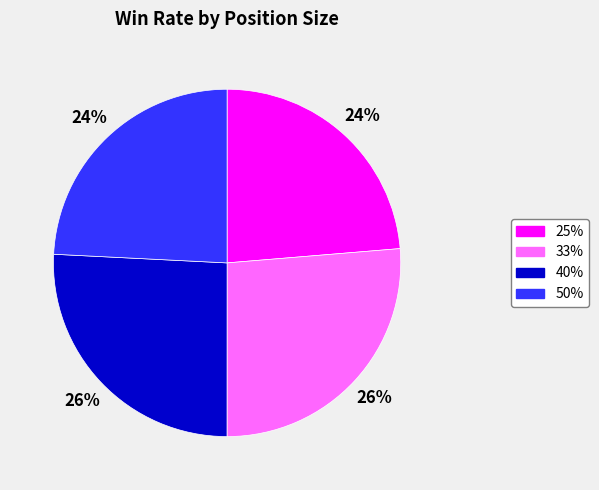

The 40% slice represents 17% of the pie. True or false?

False